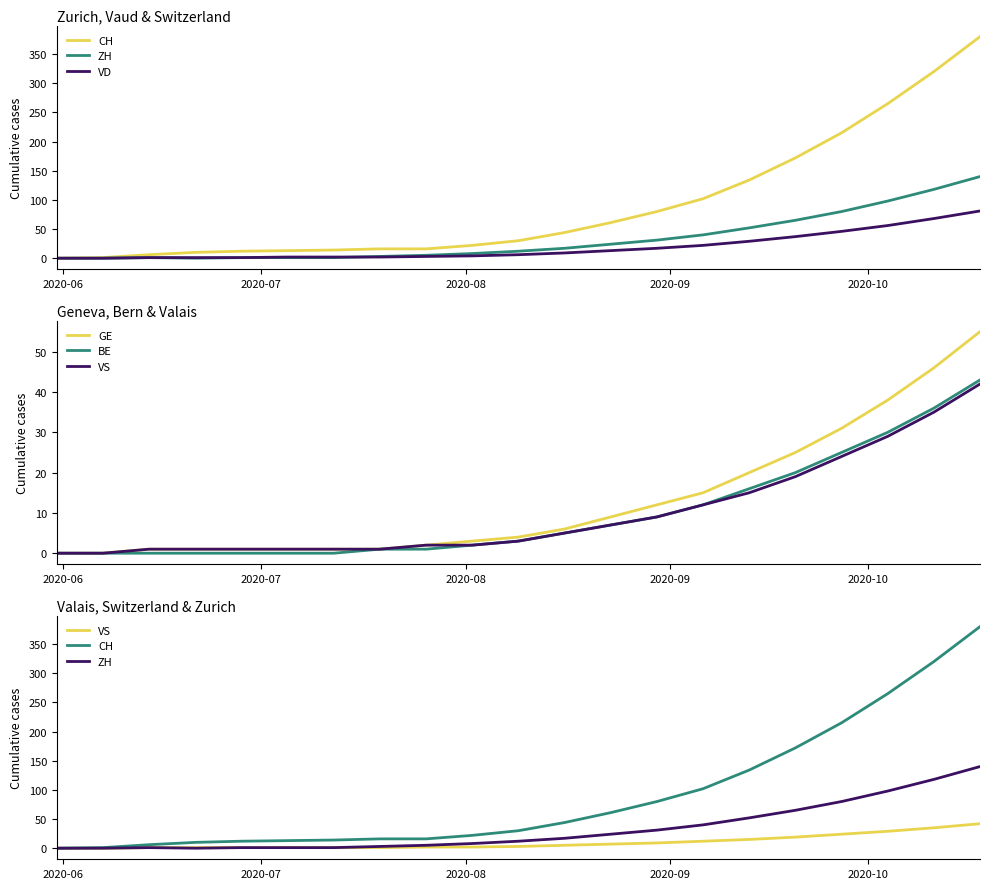

True or false: ZH and BE cross at least once.

False